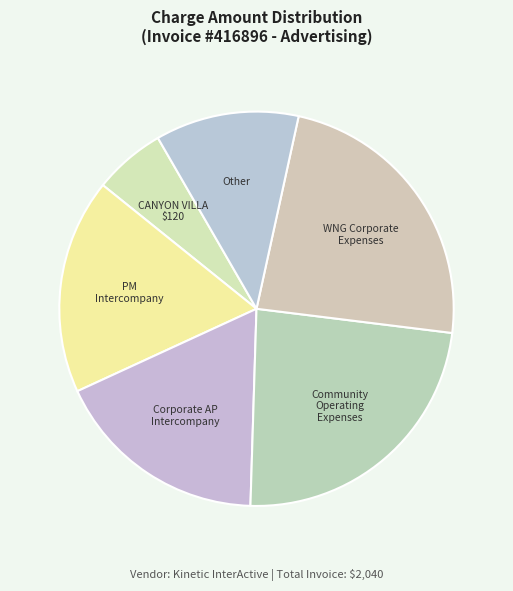

How many segments does this pie chart have?

6